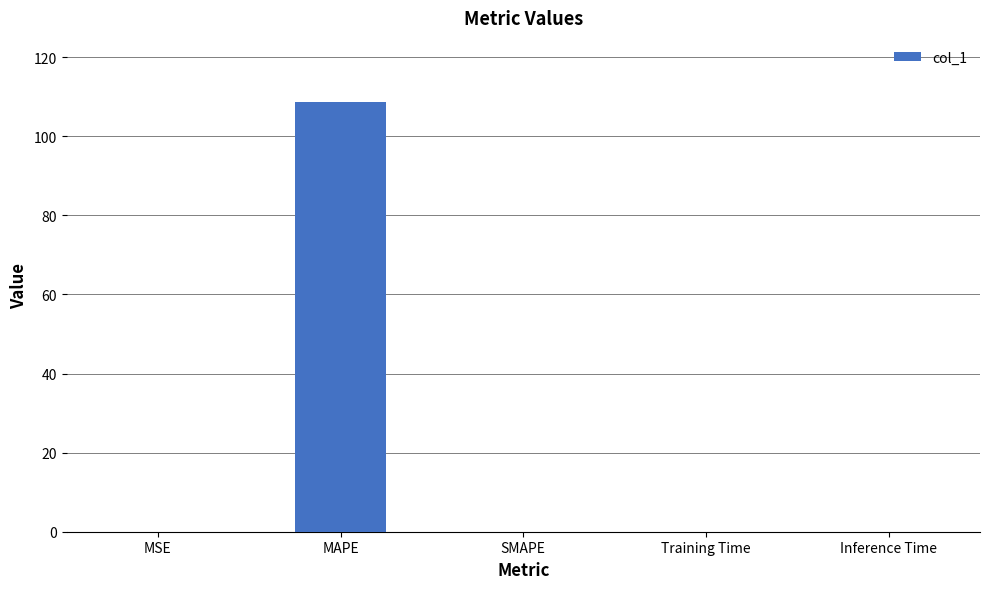

True or false: the data shows 0.0 at Training Time.

True